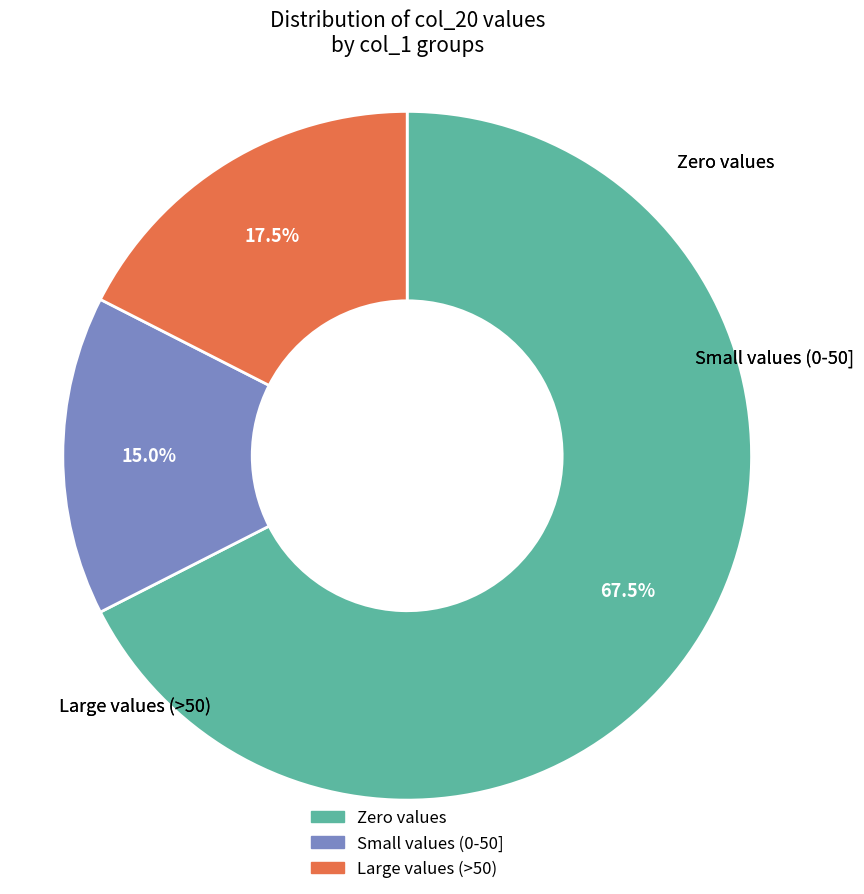

Is there any slice that represents more than half of the pie?

Yes